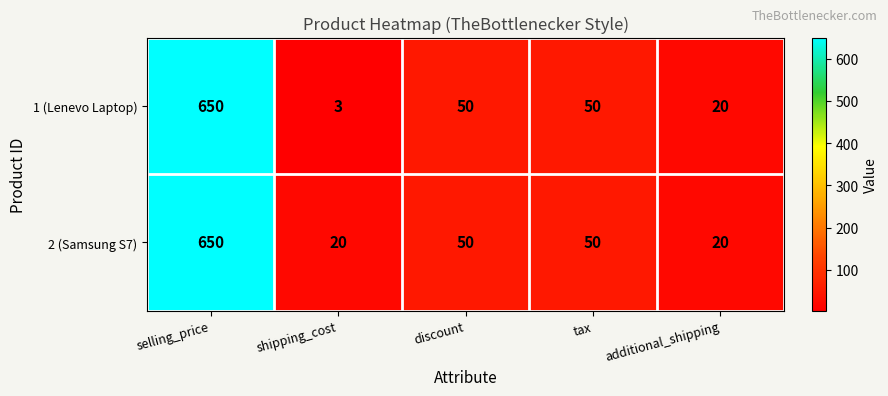

Which label corresponds to the smallest value in the chart?

shipping_cost